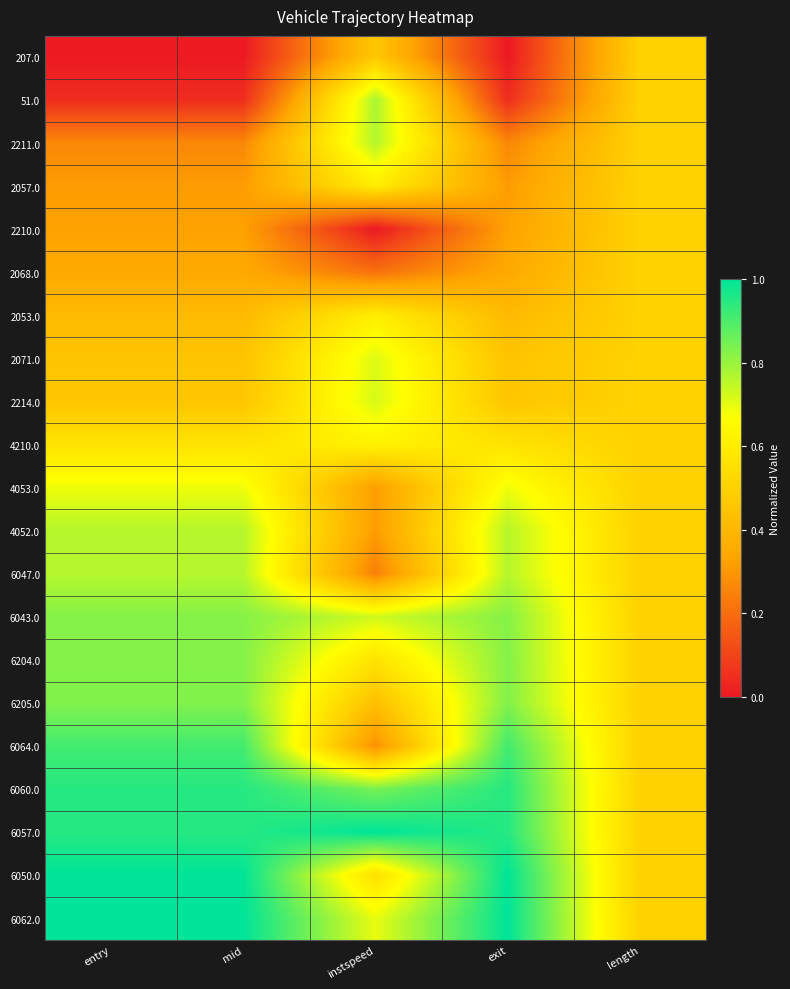

At which category does the chart reach its minimum across all series?

entry